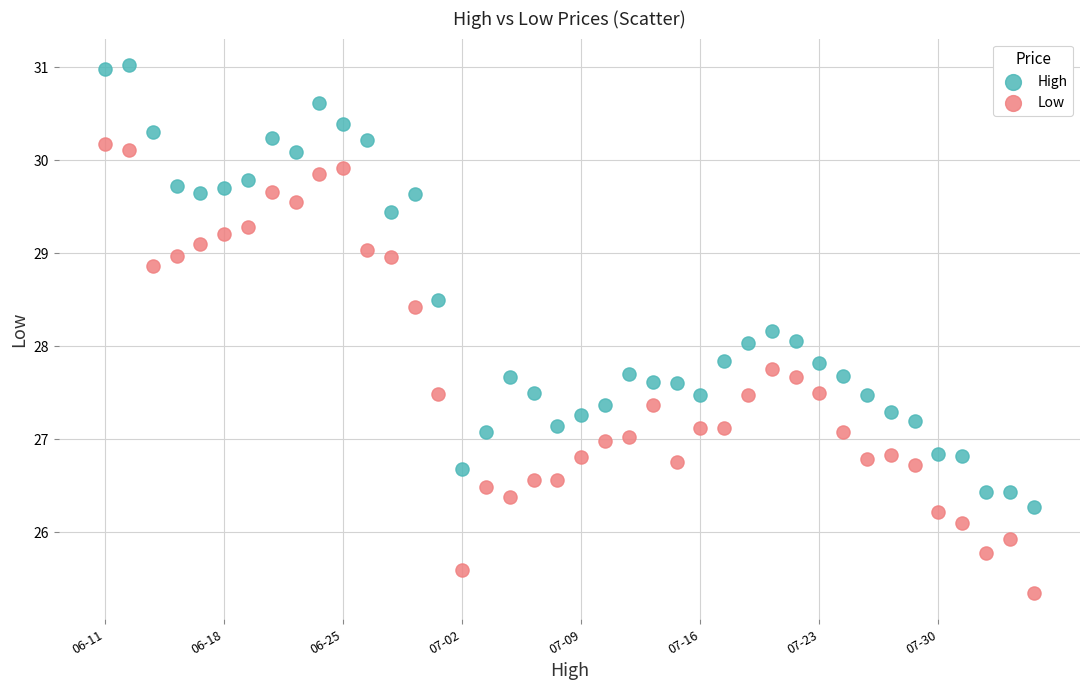

Which series has the largest Y range (max minus min)?

Low